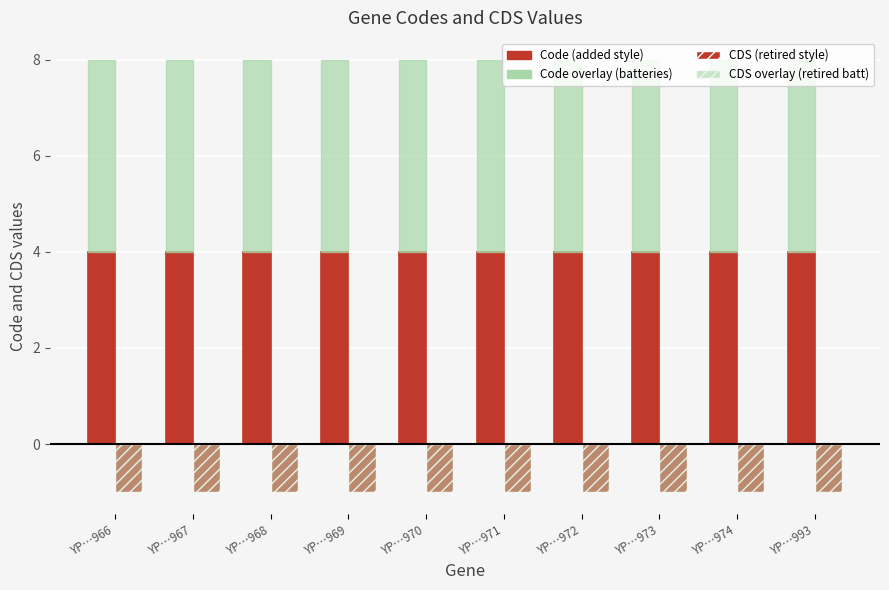

Reading left to right, what are all the values shown in this chart?

Code: 4	4	4	4	4	4	4	4	4	4
CDS (retired style): -1	-1	-1	-1	-1	-1	-1	-1	-1	-1
Code overlay: 4	4	4	4	4	4	4	4	4	4
CDS overlay: -1	-1	-1	-1	-1	-1	-1	-1	-1	-1